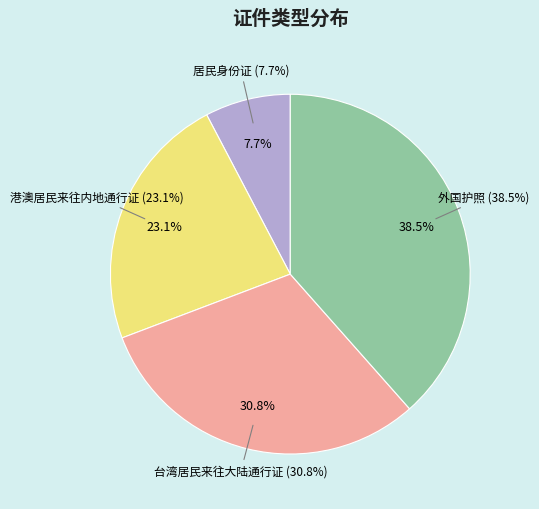

Is 港澳居民来往内地通行证 the majority of the pie?

No